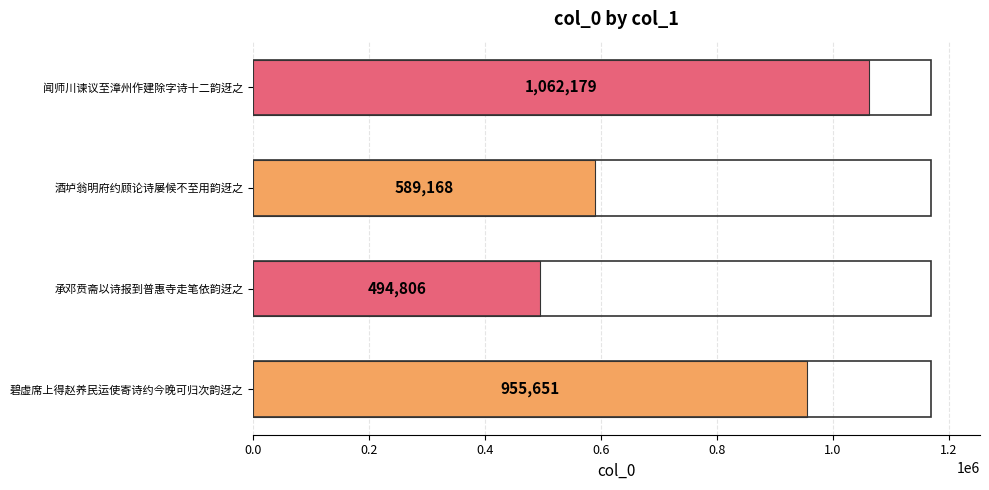

What is the sum of all values?

3101804